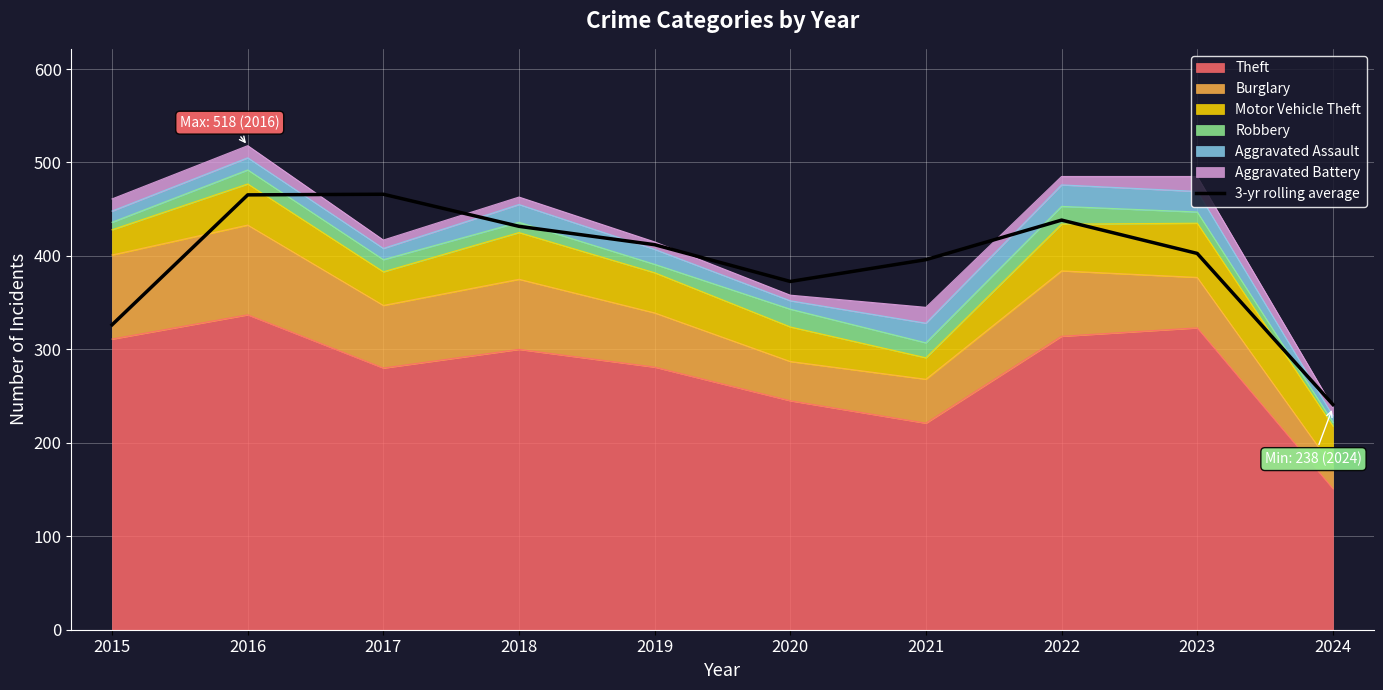

How many values exceed 411?

5